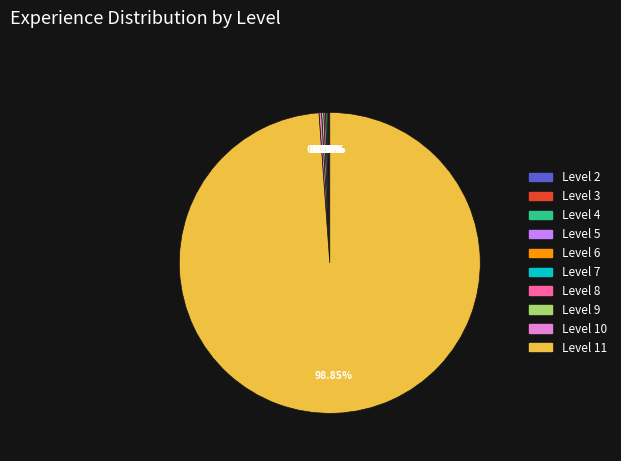

Which slice represents more than half of the pie?

Level 11